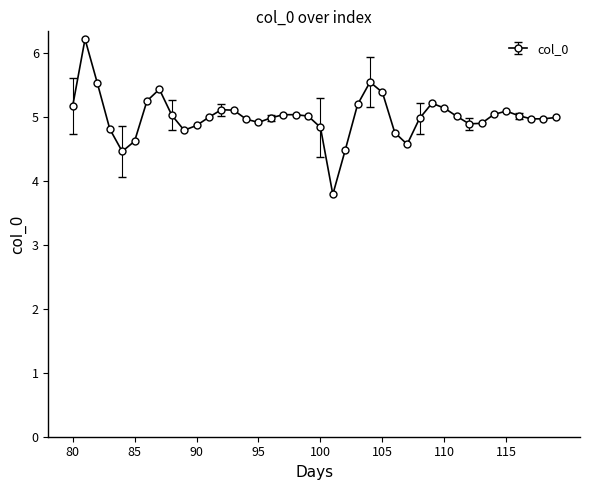

Is this an area chart (filled region under the line)?

No